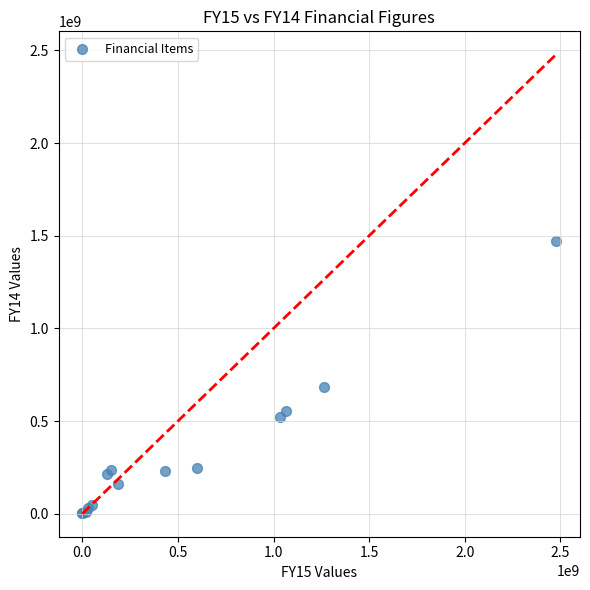

What Y value in the scatter plot is closest to 738961777?

686166112